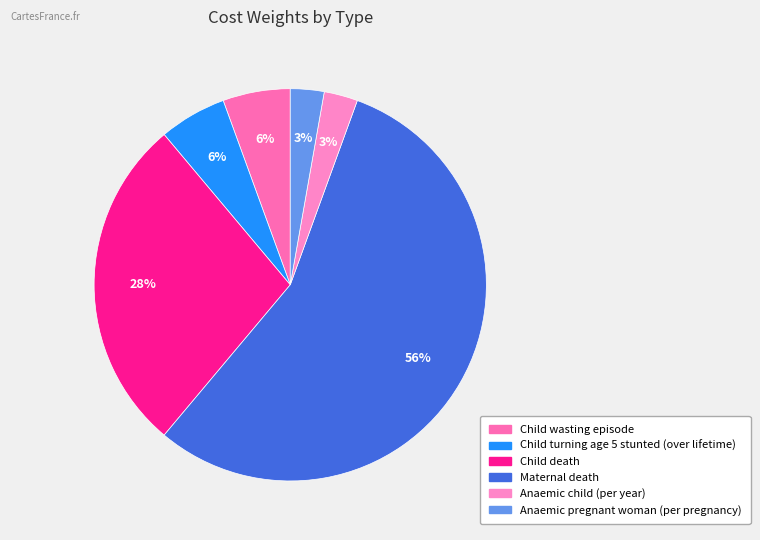

What percentage is the Child turning age 5 stunted (over lifetime) slice, to the nearest percent?

6%